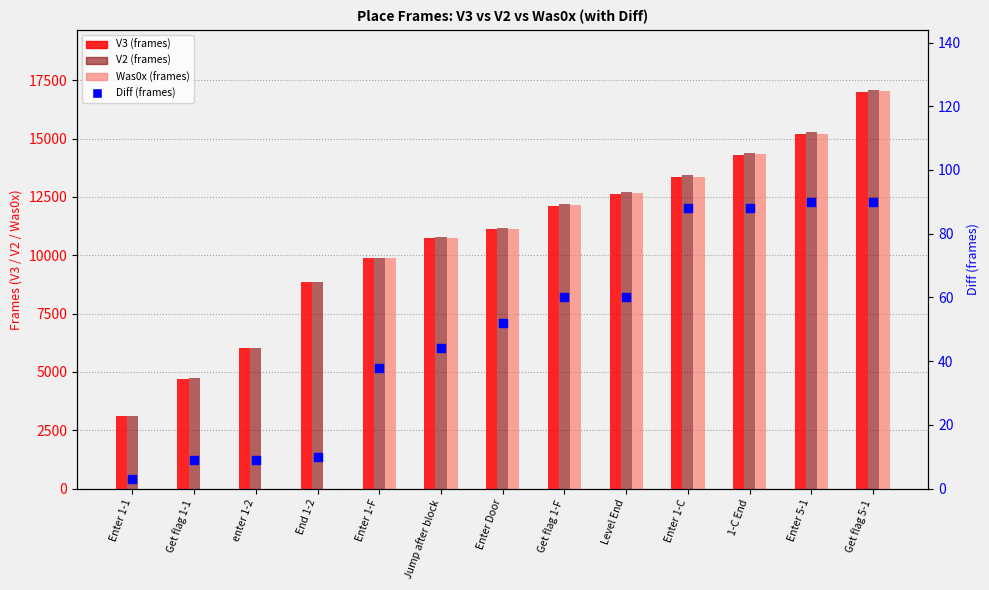

Which series has the largest total across all categories?

V2 (frames)